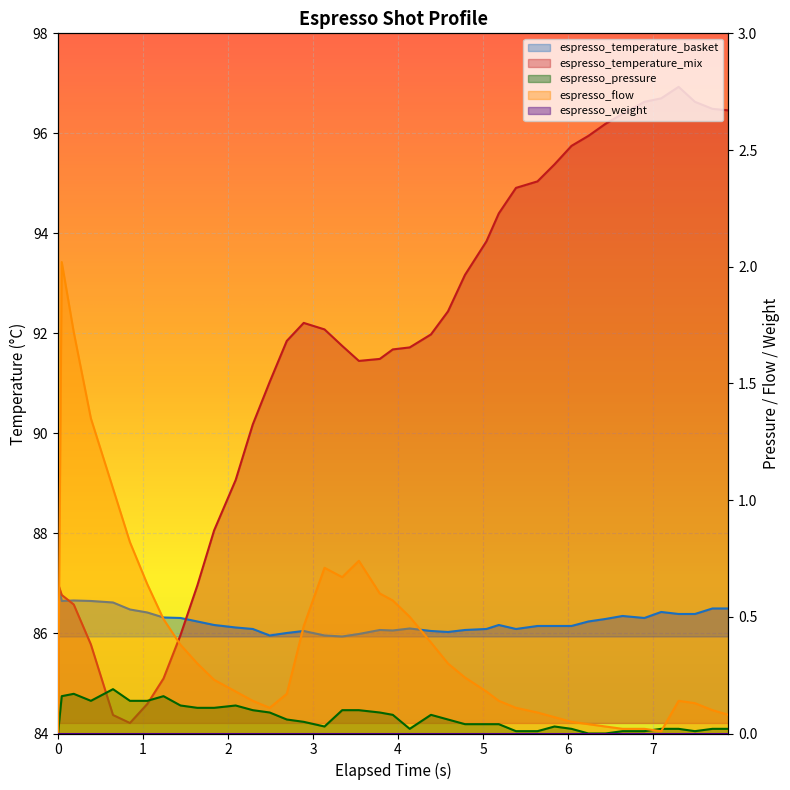

What is the spread (max minus min) of values at 7.492?

96.6